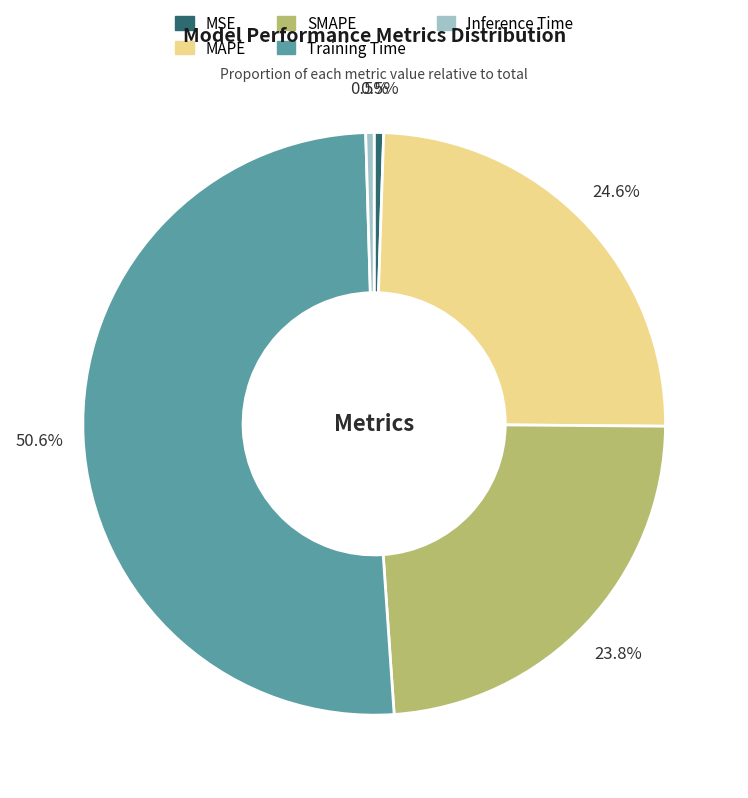

Which slice is the largest?

Training Time